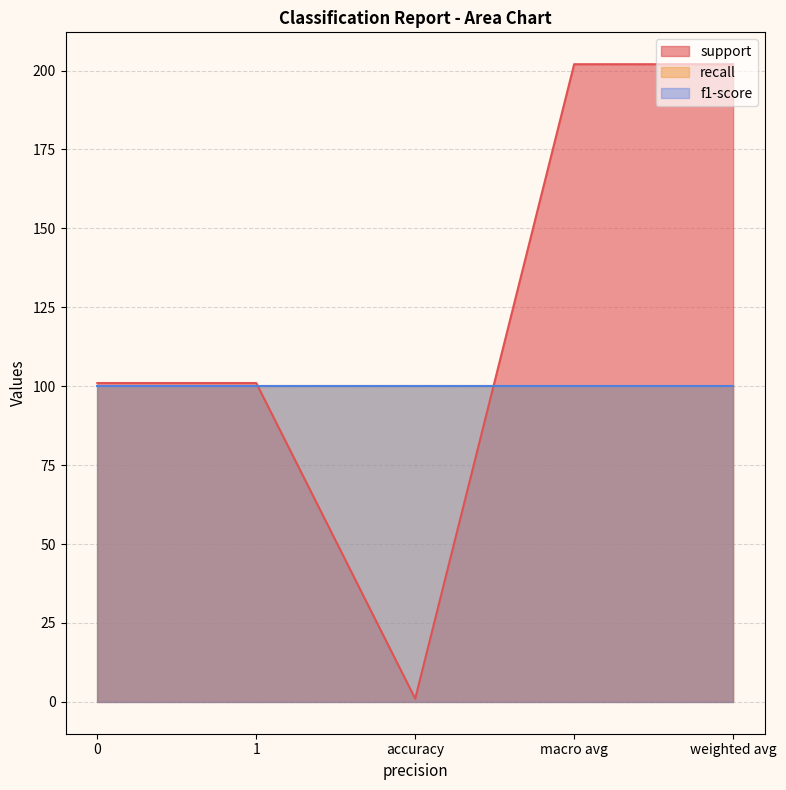

Where does the support series first go above 101?

macro avg